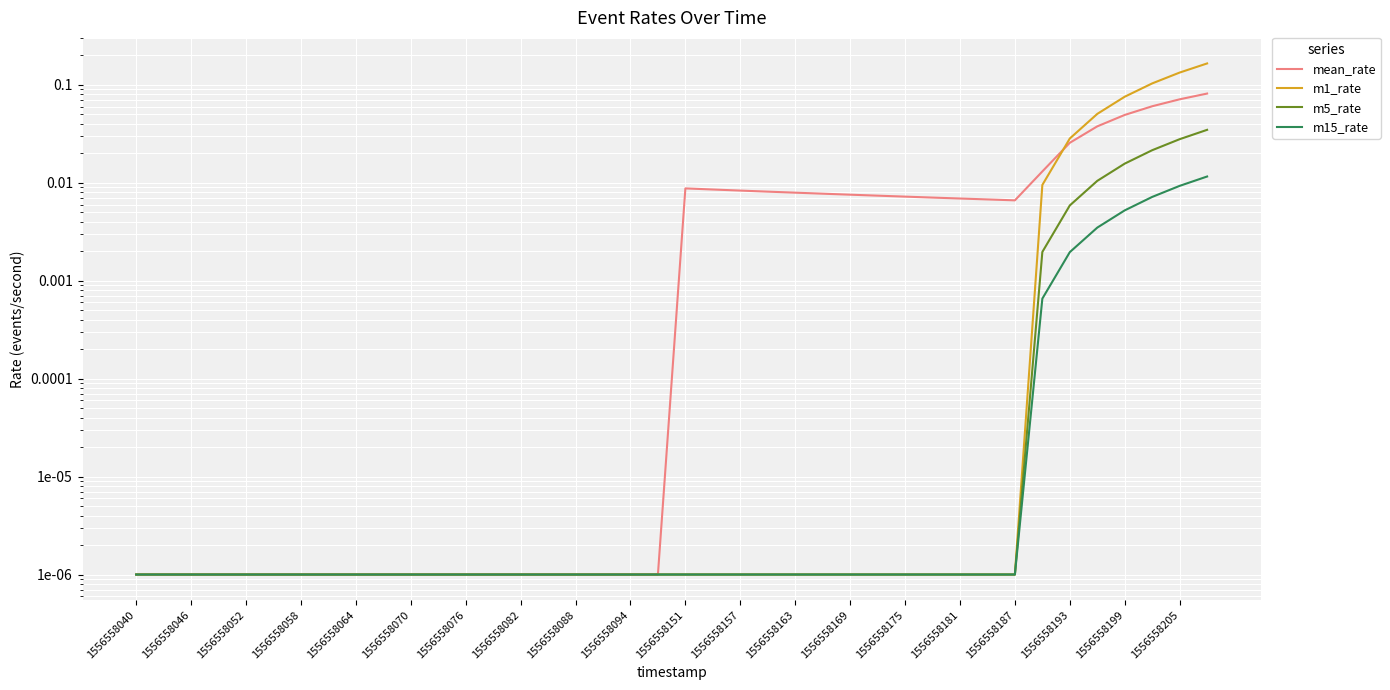

Between 1556558040 and 33, which series saw the biggest shift?

mean_rate